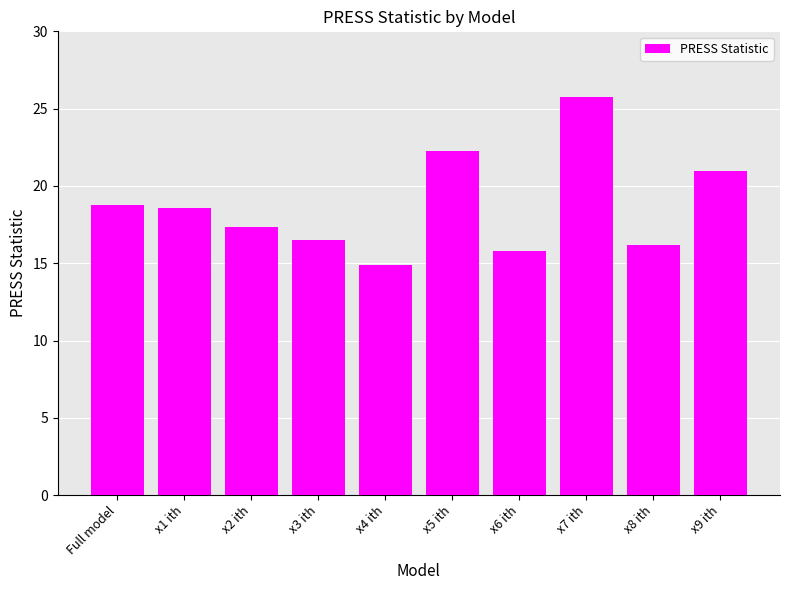

What is the difference between the maximum and minimum values?

10.8